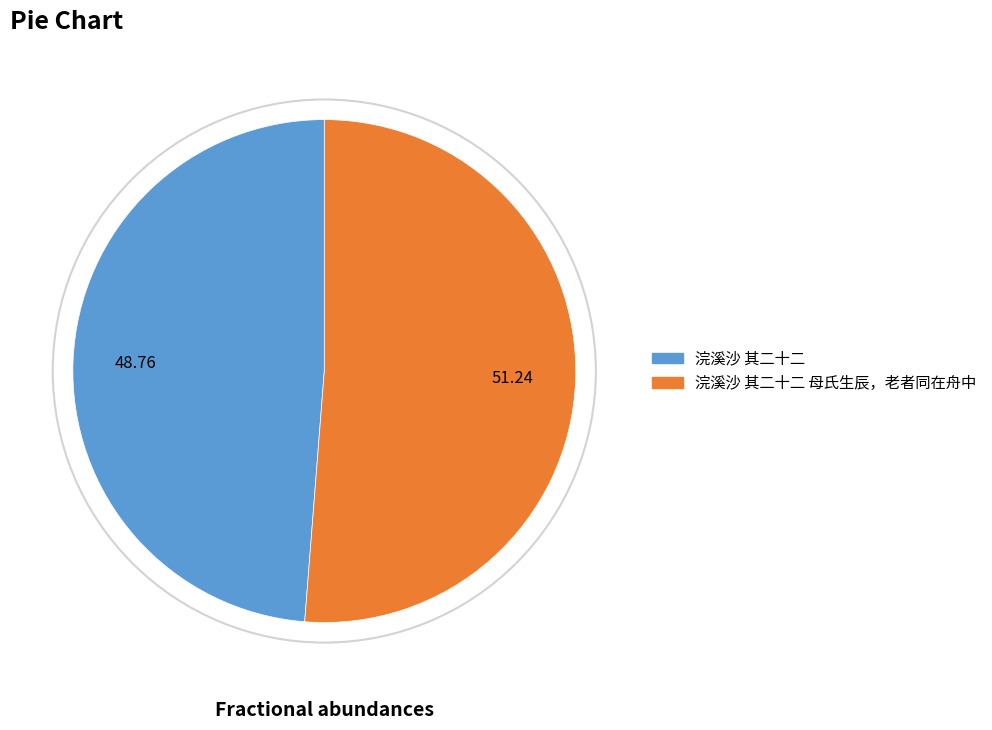

Is there any slice that represents more than half of the pie?

Yes